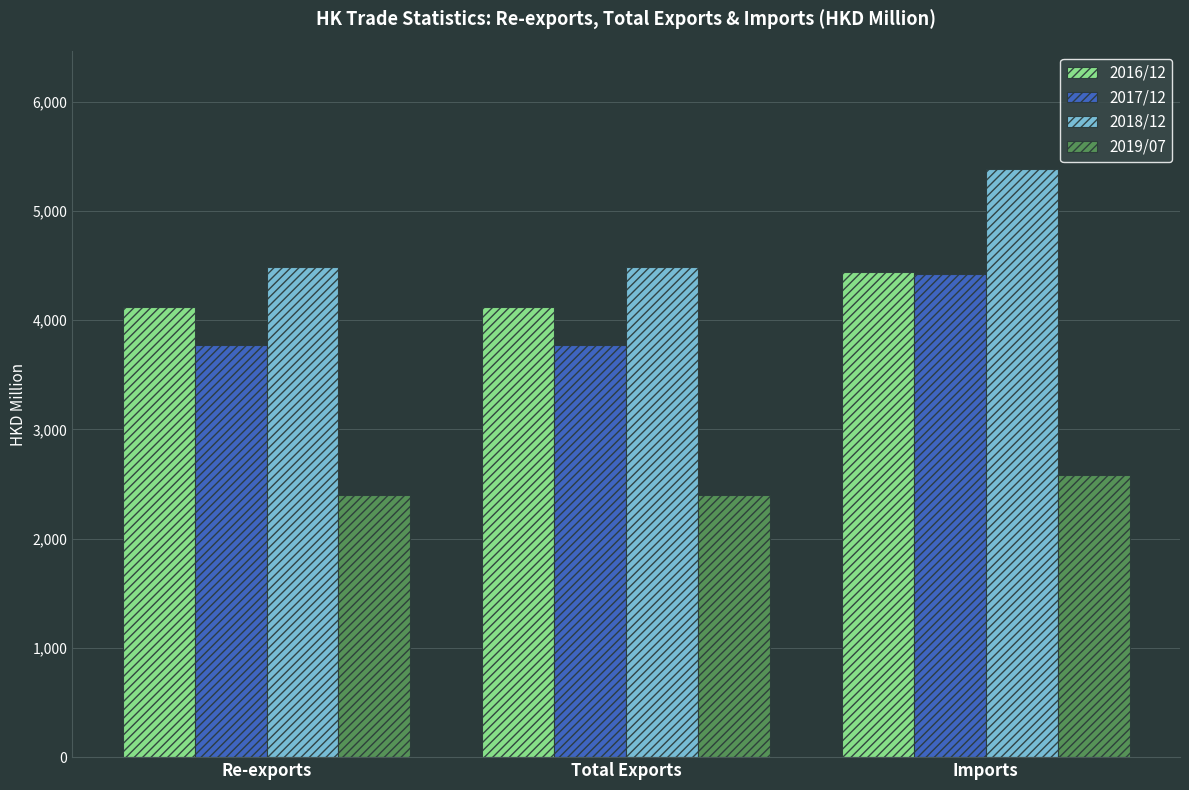

At which label does 2019/07 reach its peak?

Imports